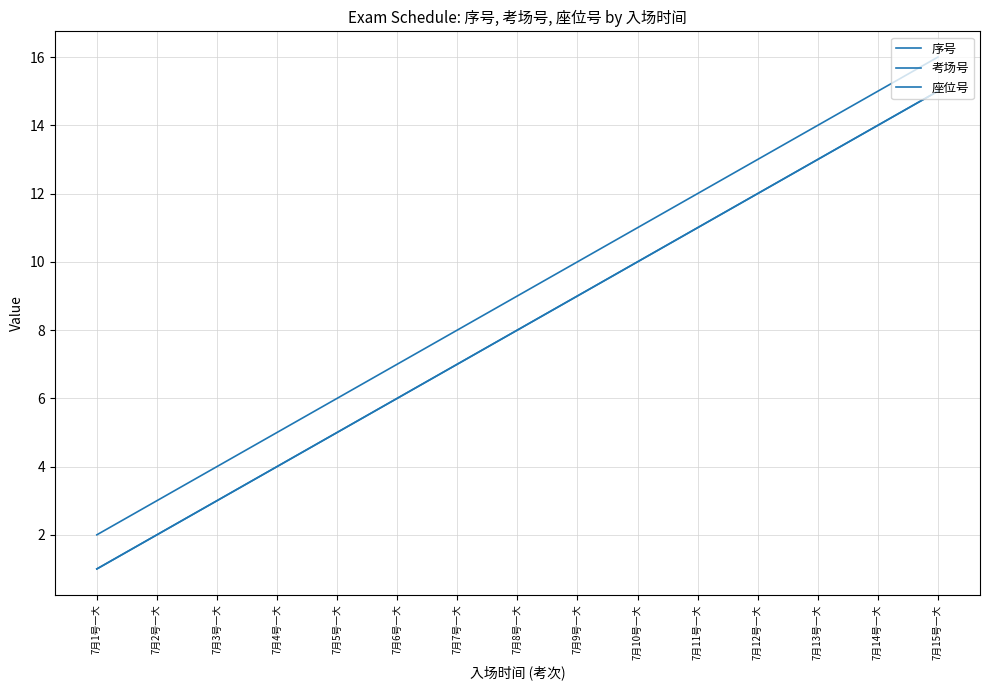

True or false: 序号 and 考场号 intersect in this chart.

False